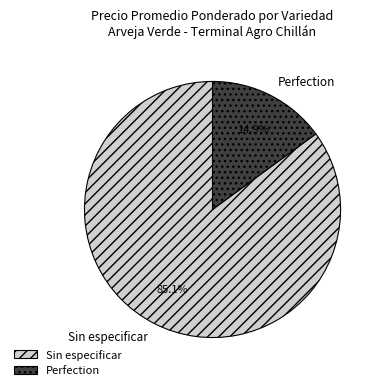

Which category has the biggest portion of the pie?

Sin especificar